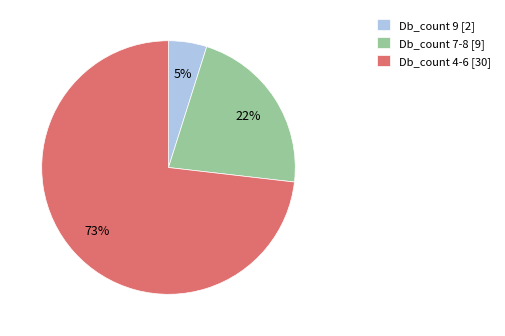

Do Db_count 7-8 [9] and Db_count 9 [2] together represent more than half of the pie?

No